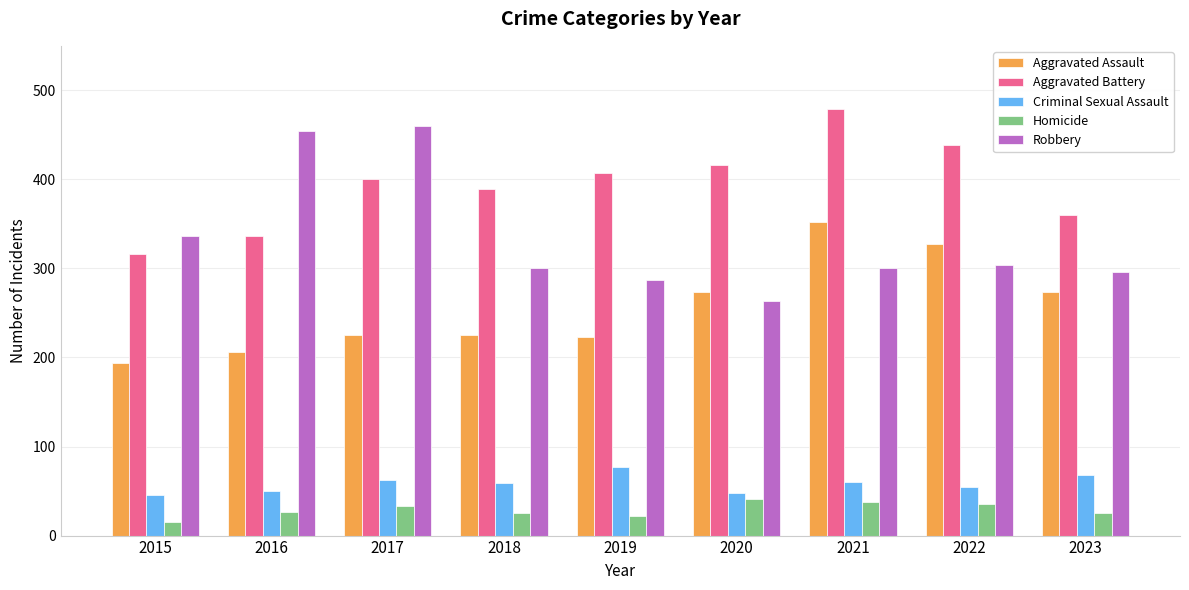

True or false: Aggravated Assault has a value of 561 at 2021.

False